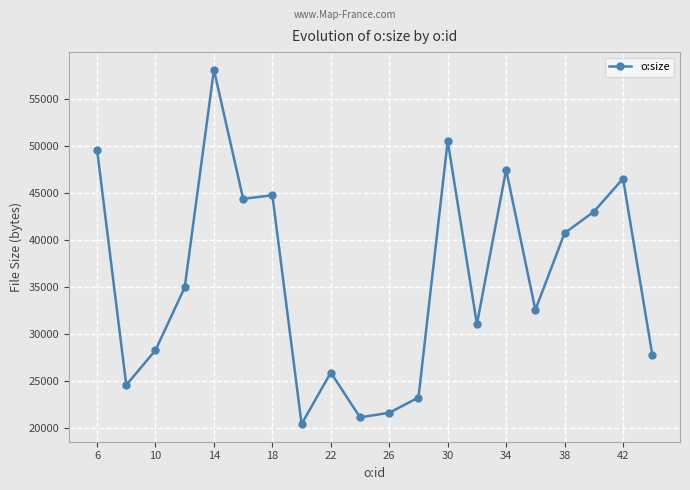

True or false: there are more than 2 points higher than both neighbors.

True